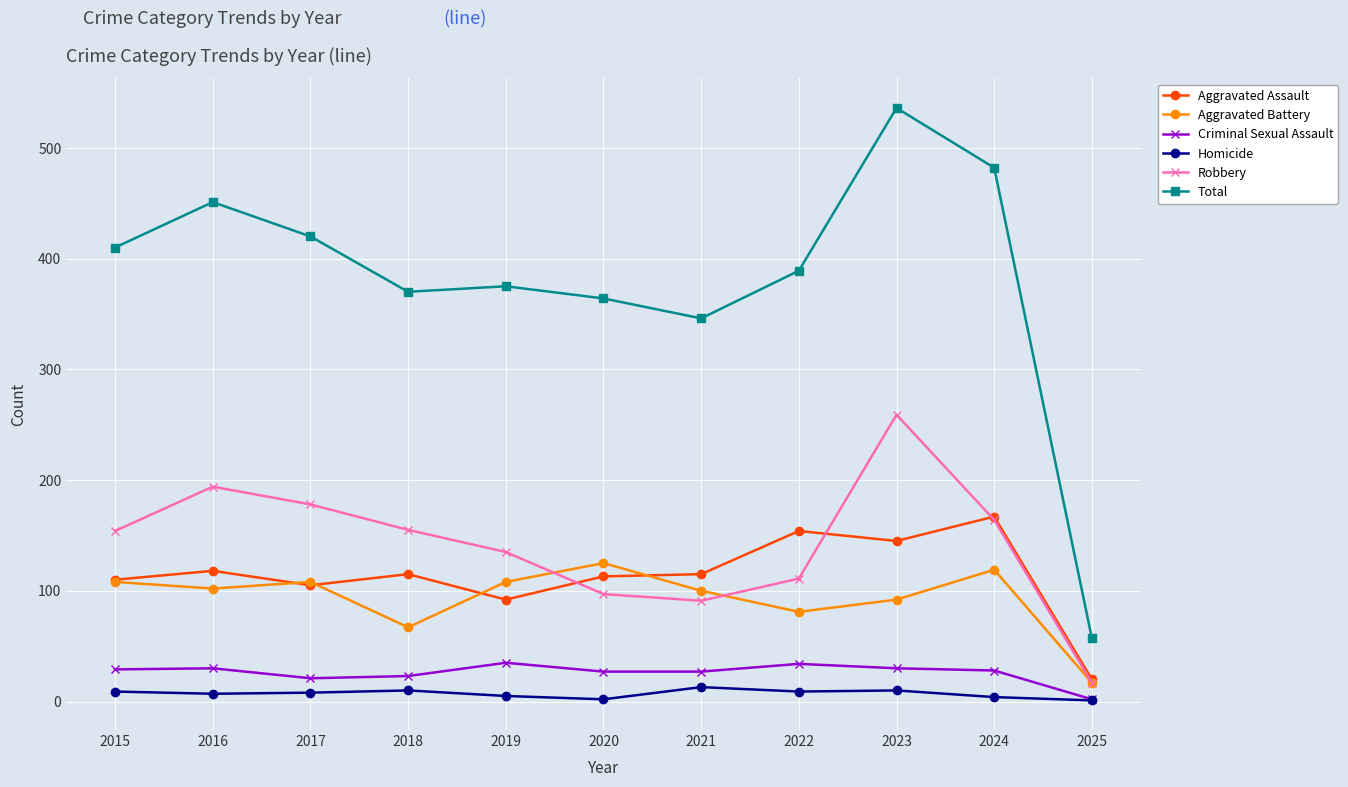

True or false: Homicide and Robbery cross at least once.

False